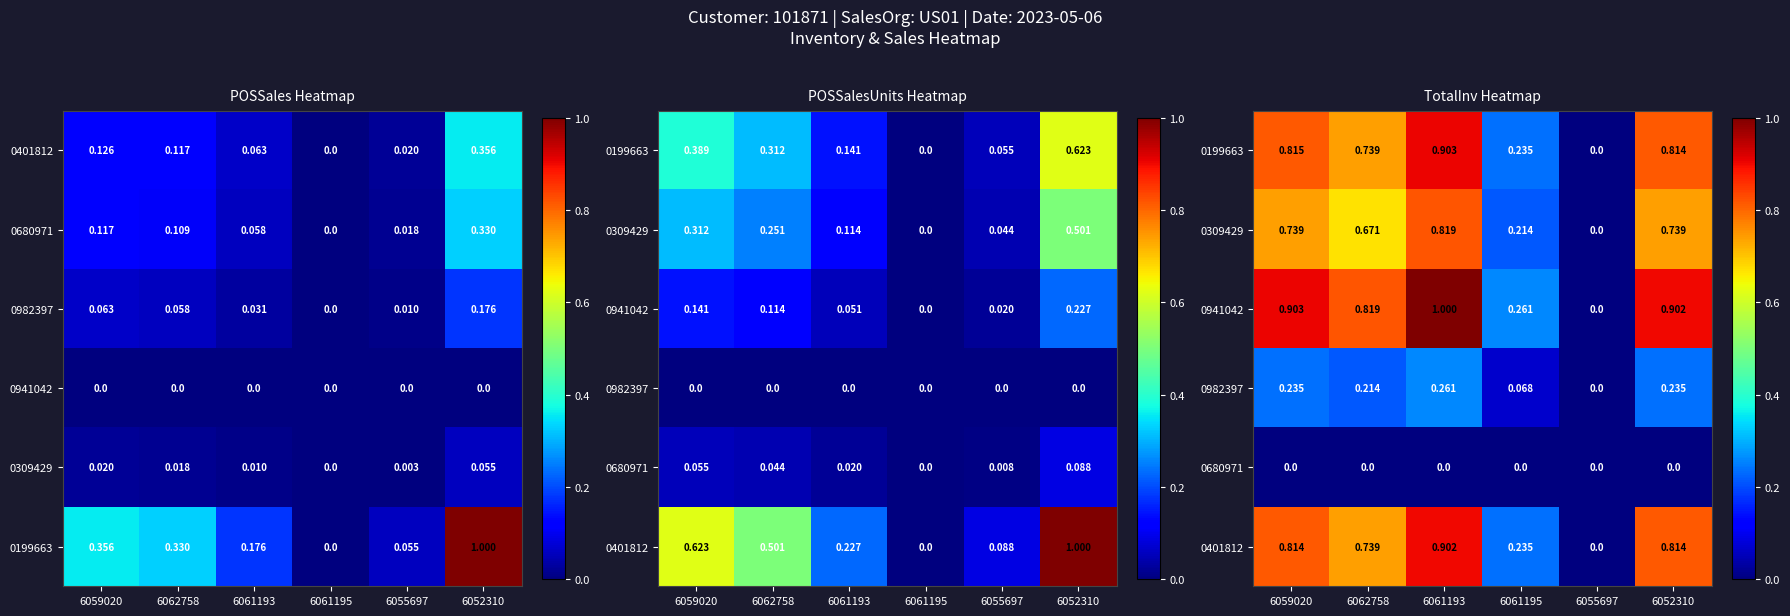

At which category does the chart reach its peak across all series?

6061193